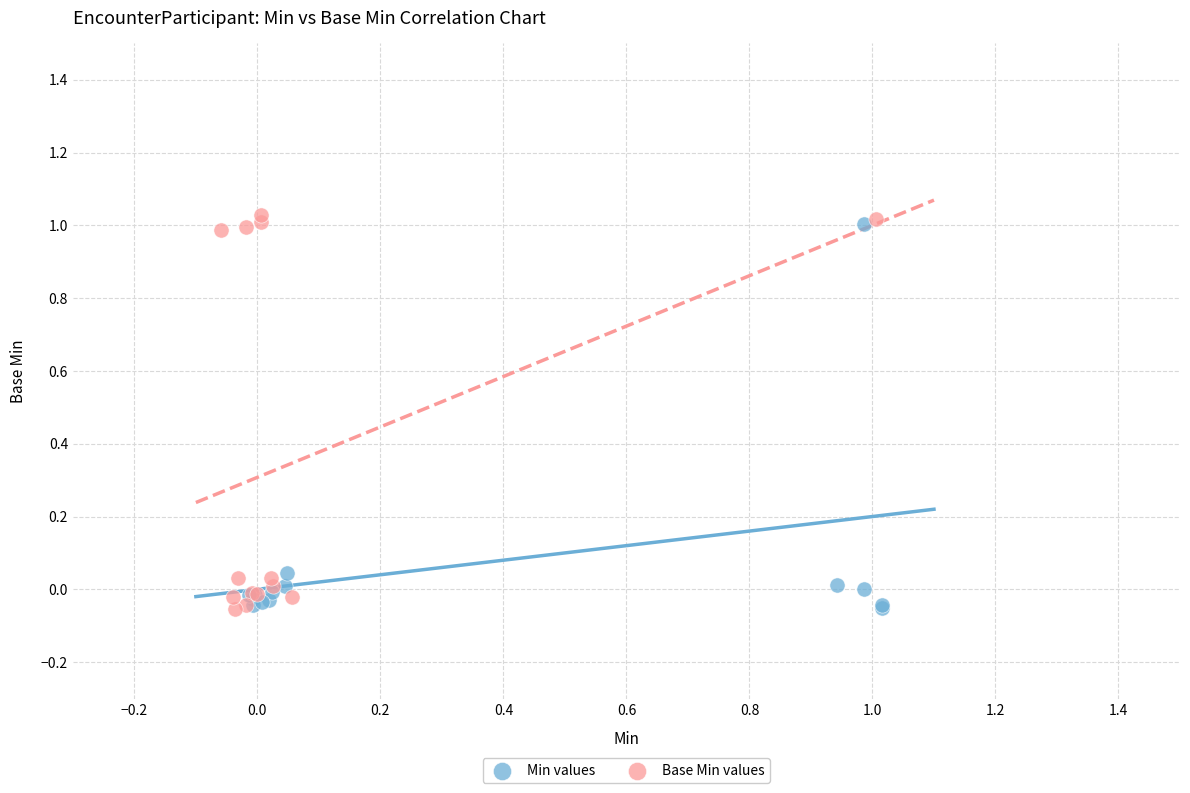

Which series reaches the maximum Y coordinate?

Base Min values